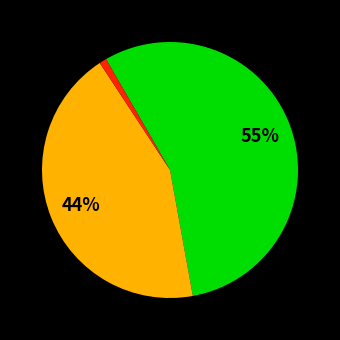

Count the number of slices in the pie.

3